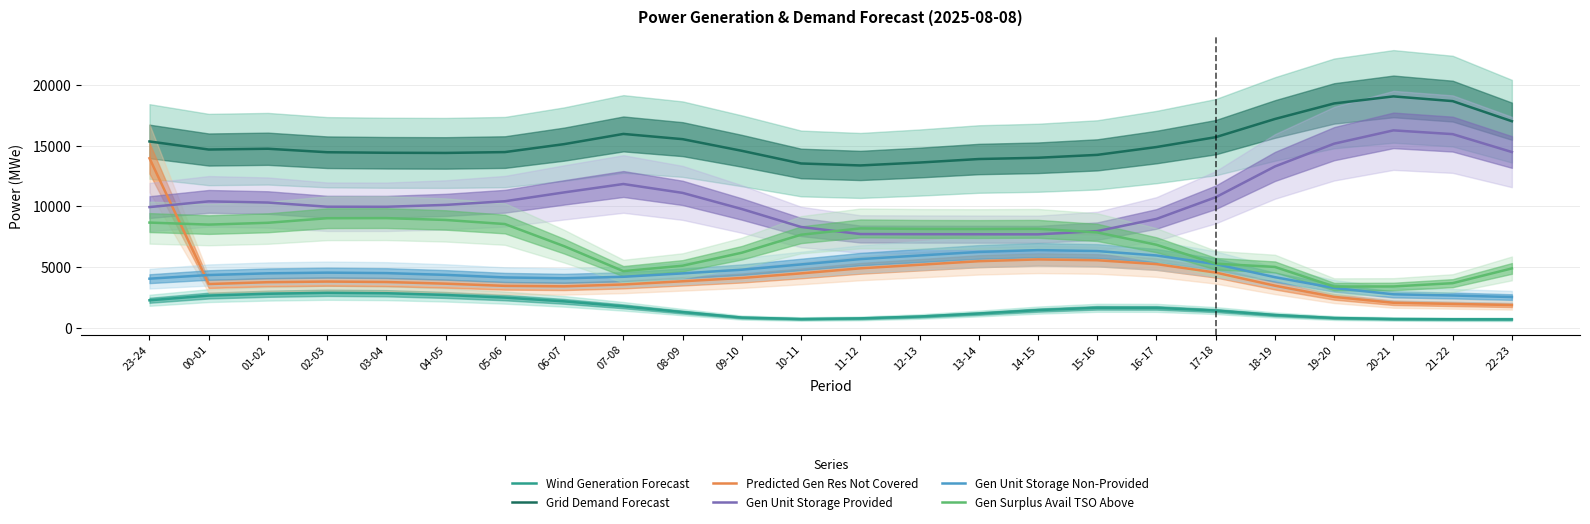

True or false: Grid Demand Forecast has more than 2 interior local peaks.

True